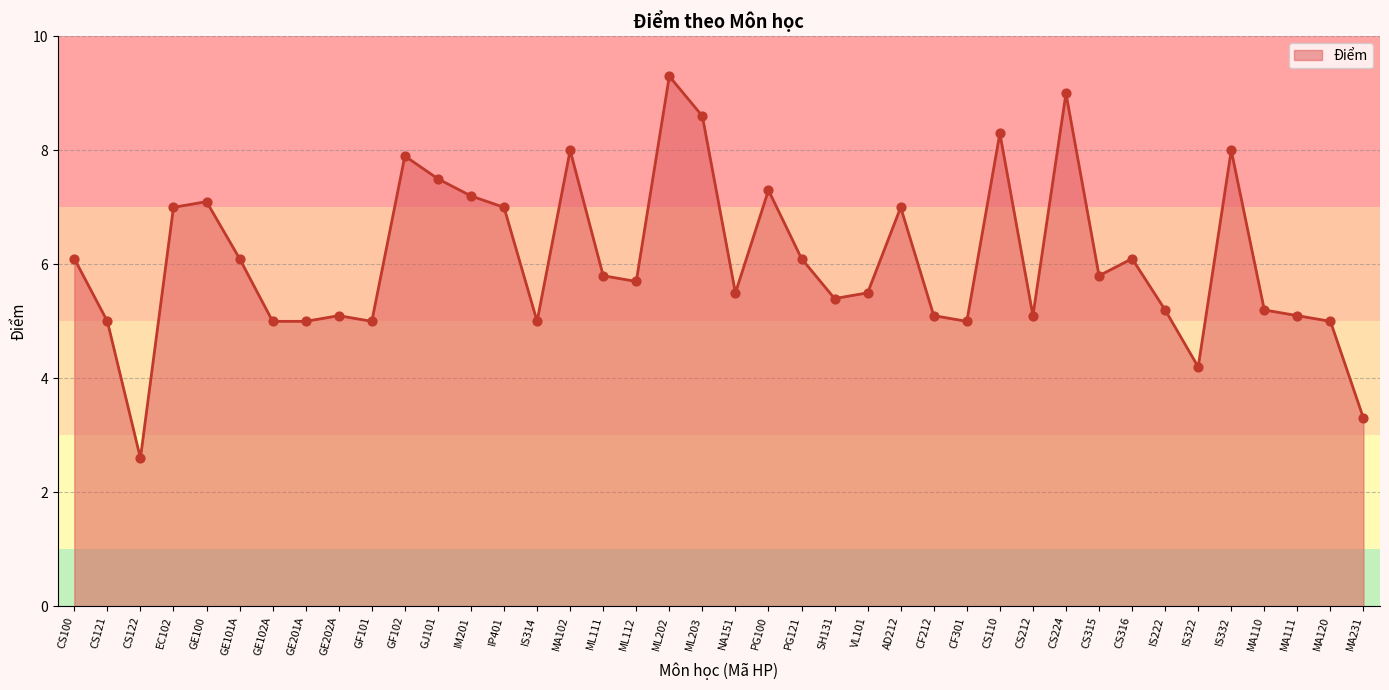

What is the ratio of the value at ML203 to the value at GE101A?

1.4